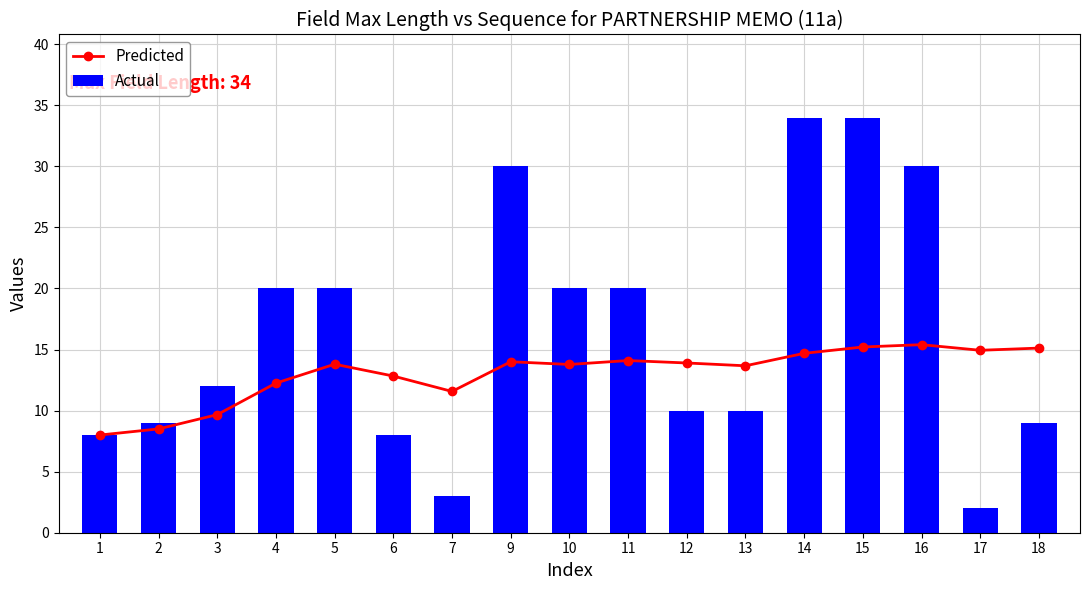

Is it true that Actual equals 15.0 at 2?

False